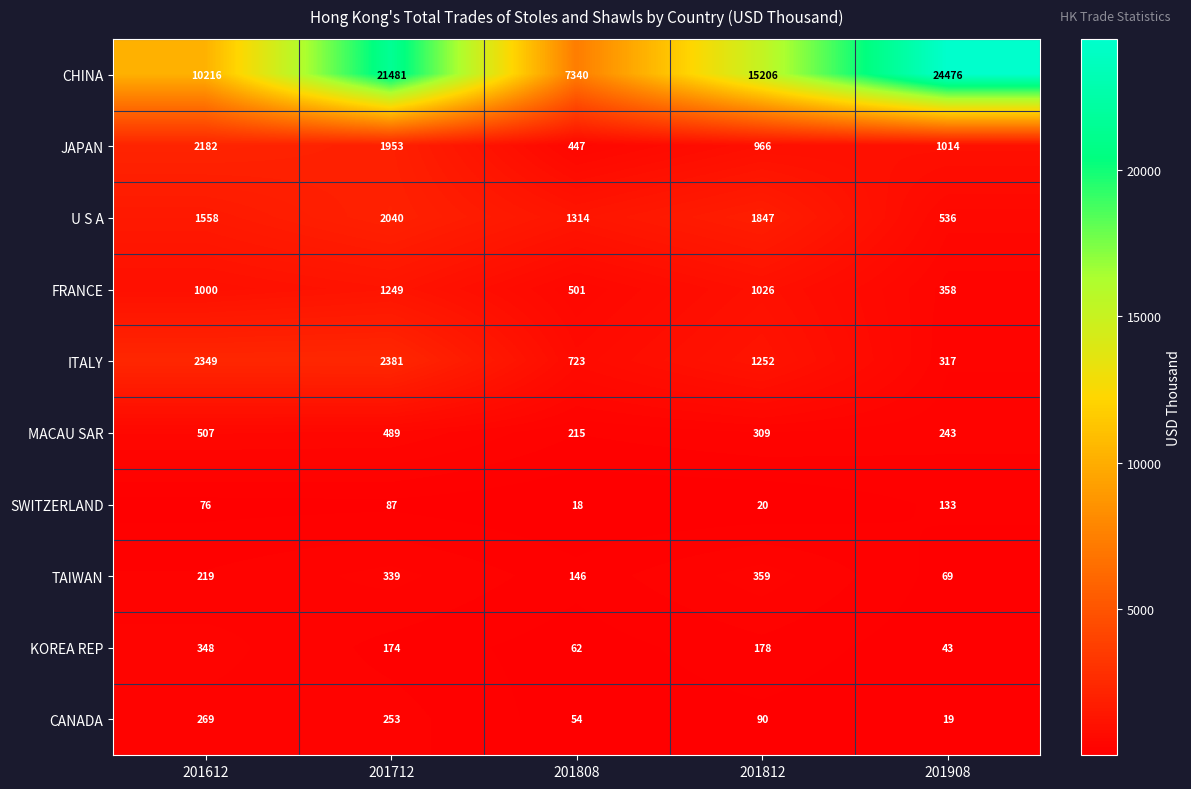

Is it true that KOREA REP equals 249 at 201712?

False